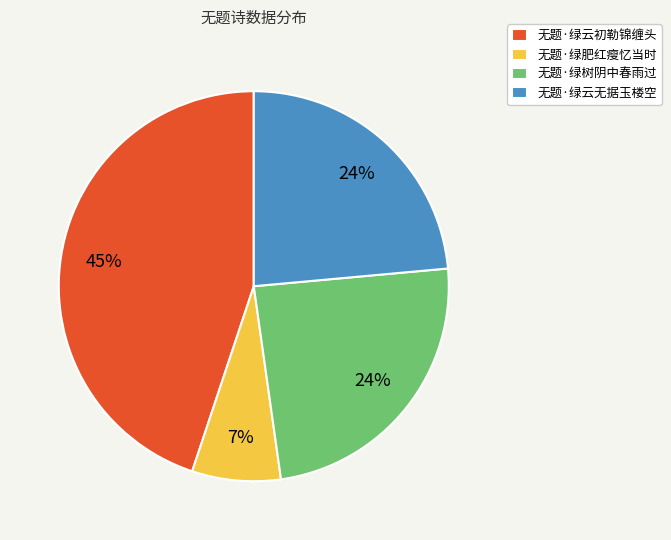

Is it true that 无题·绿树阴中春雨过 is 24% of the pie?

True